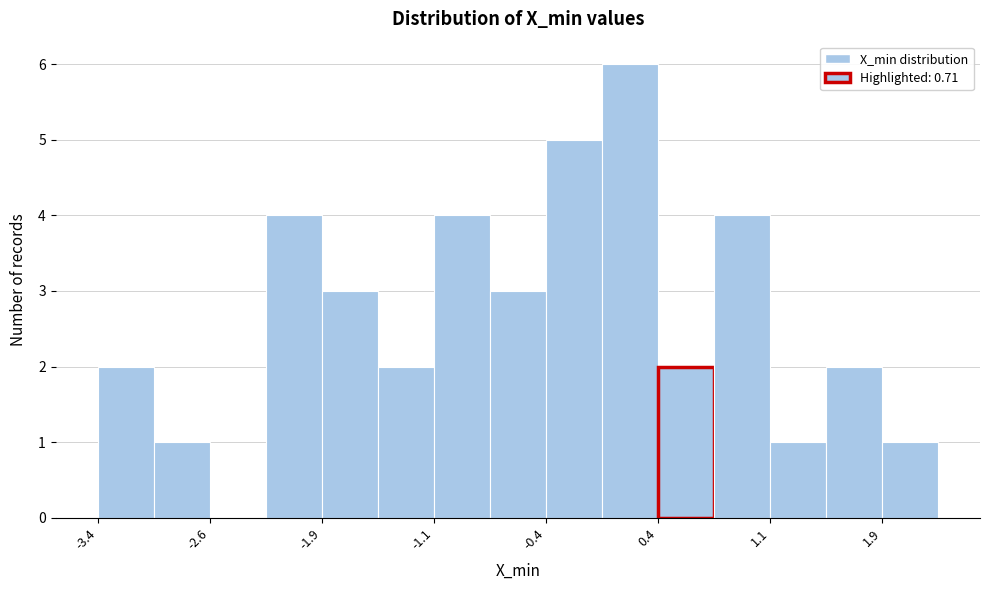

Around what value on the x-axis is the tallest bar? Give the approximate position of its centre, as read against the axis.

0.2